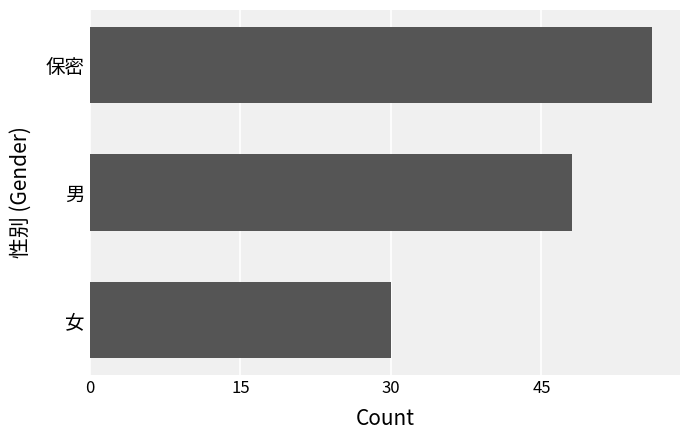

Count the values in the range 30 to 56.

3